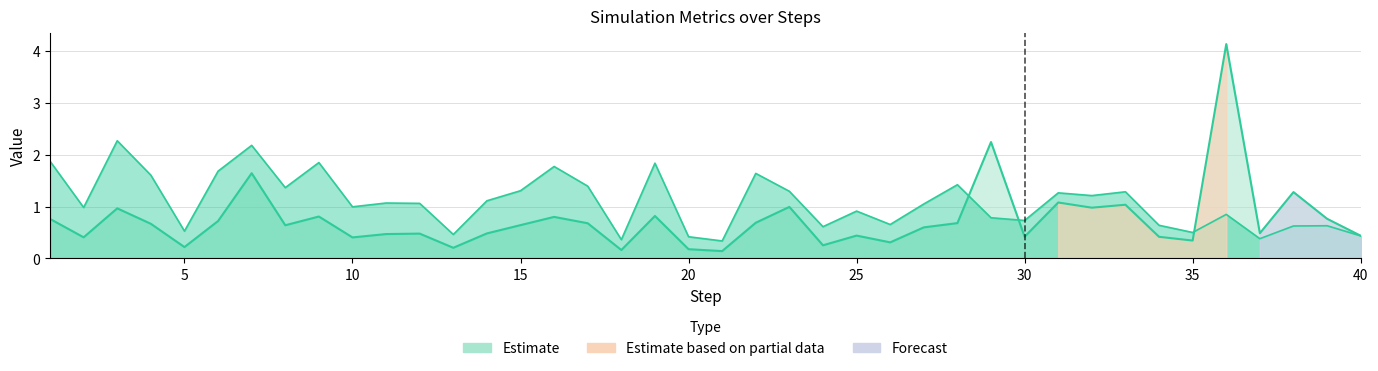

Which category has the lowest value in the kappa series?

21